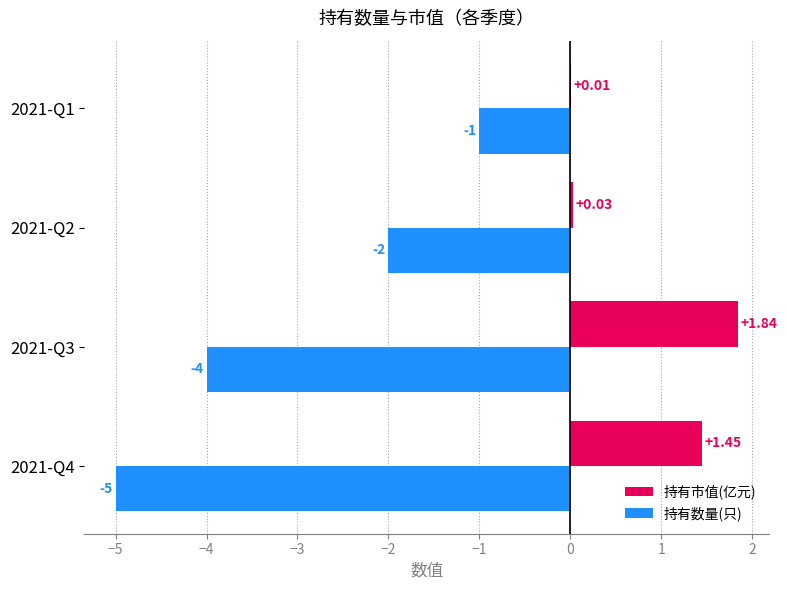

What is the sum of all 持有数量(只) values?

-12.0